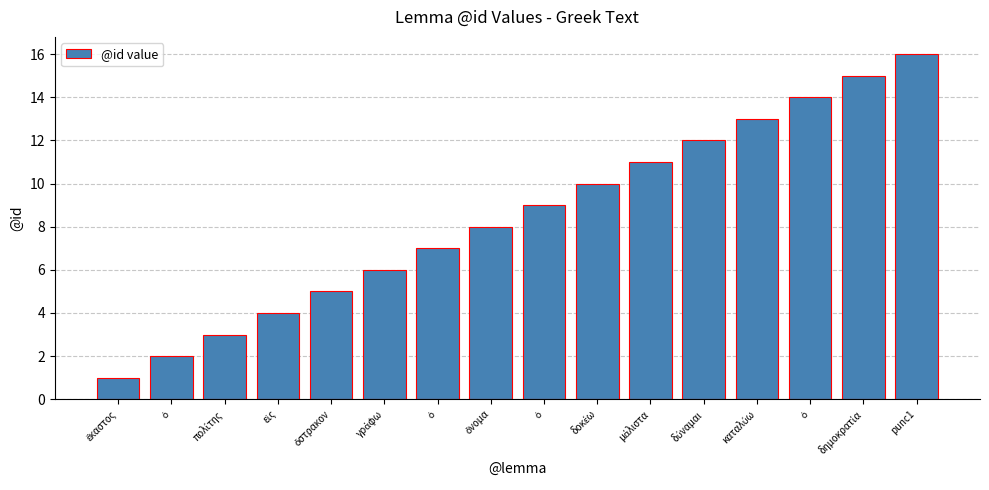

How many data points does each series have?

16